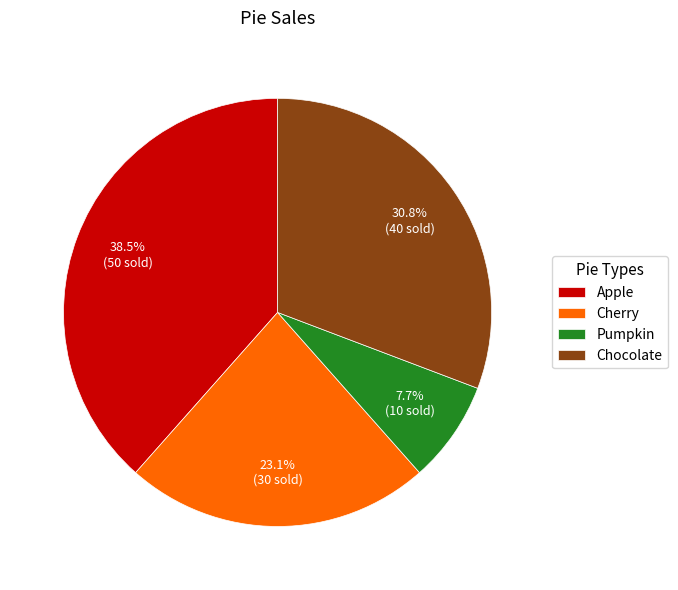

Is it true that Pumpkin is 19% of the pie?

False